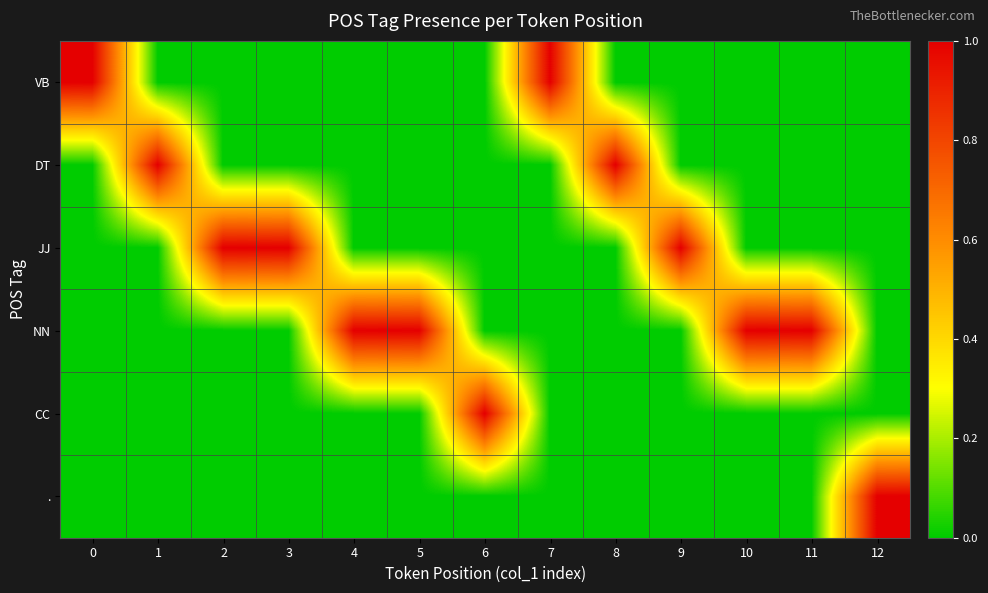

Reading left to right, list all the values displayed in this chart.

VB: 0=1	1=0	2=0	3=0	4=0	5=0	6=0	7=1	8=0	9=0	10=0	11=0	12=0
DT: 0=0	1=1	2=0	3=0	4=0	5=0	6=0	7=0	8=1	9=0	10=0	11=0	12=0
JJ: 0=0	1=0	2=1	3=1	4=0	5=0	6=0	7=0	8=0	9=1	10=0	11=0	12=0
NN: 0=0	1=0	2=0	3=0	4=1	5=1	6=0	7=0	8=0	9=0	10=1	11=1	12=0
CC: 0=0	1=0	2=0	3=0	4=0	5=0	6=1	7=0	8=0	9=0	10=0	11=0	12=0
.: 0=0	1=0	2=0	3=0	4=0	5=0	6=0	7=0	8=0	9=0	10=0	11=0	12=1